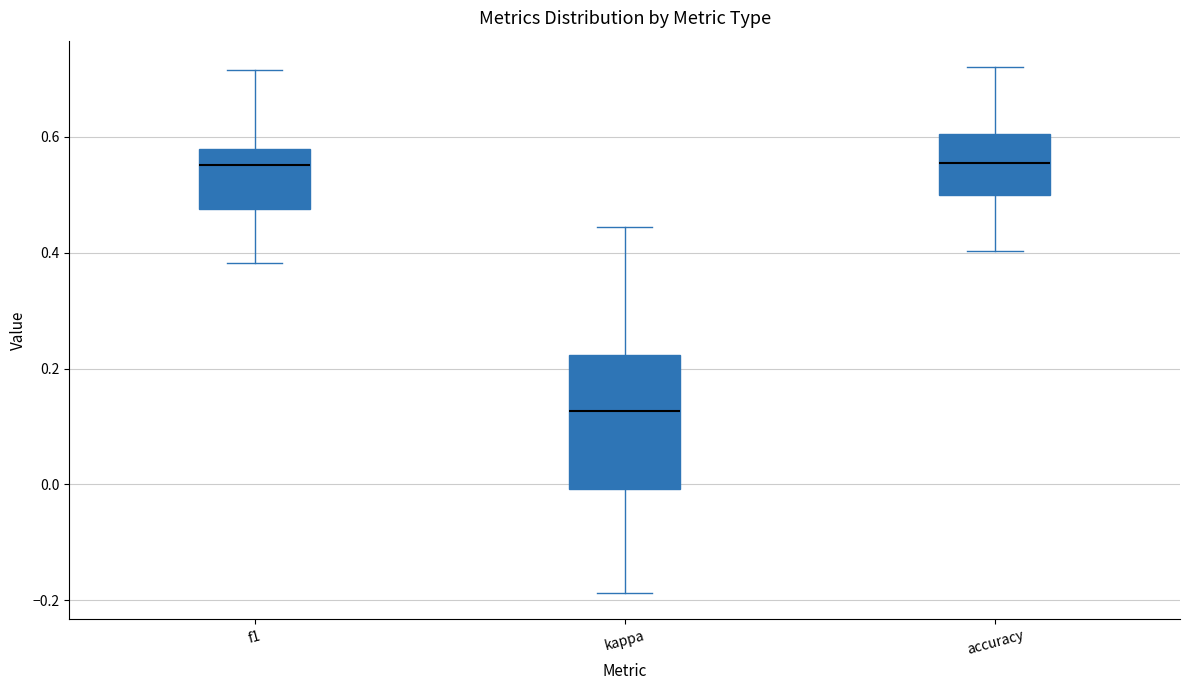

Where is the upper edge of the box for kappa on the y-axis? The values are not printed on the chart, so give them approximately, as read against the axis.

0.22